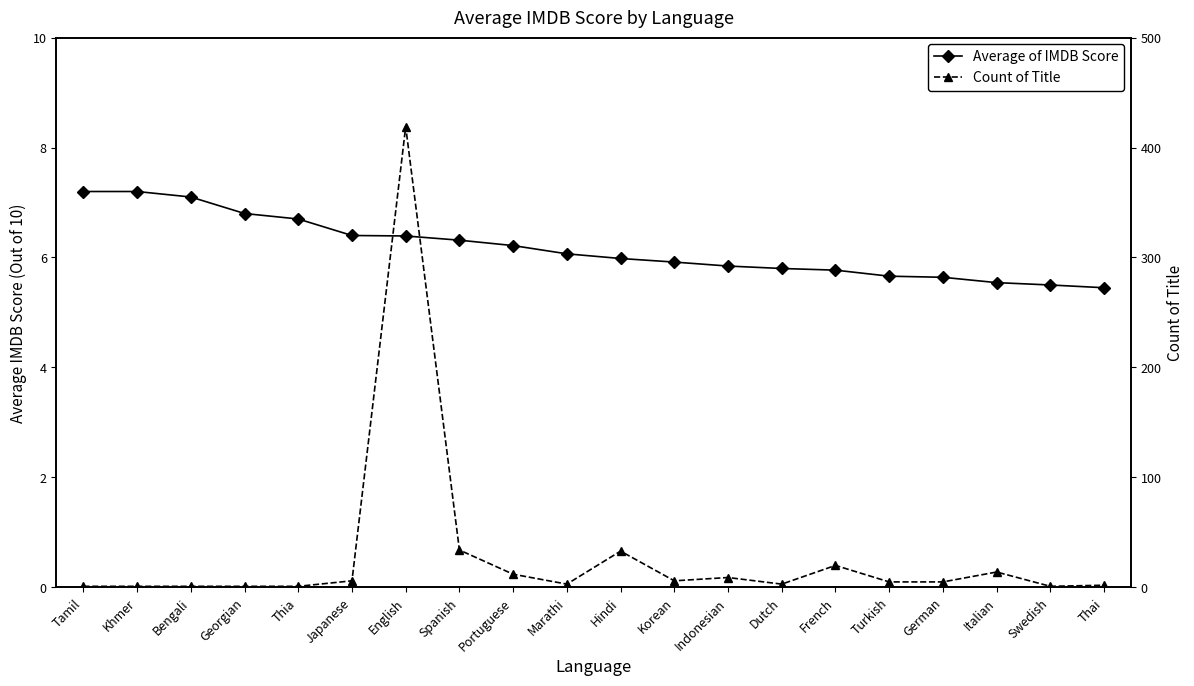

The value of Average of IMDB Score at Georgian is 6.8. True or false?

True